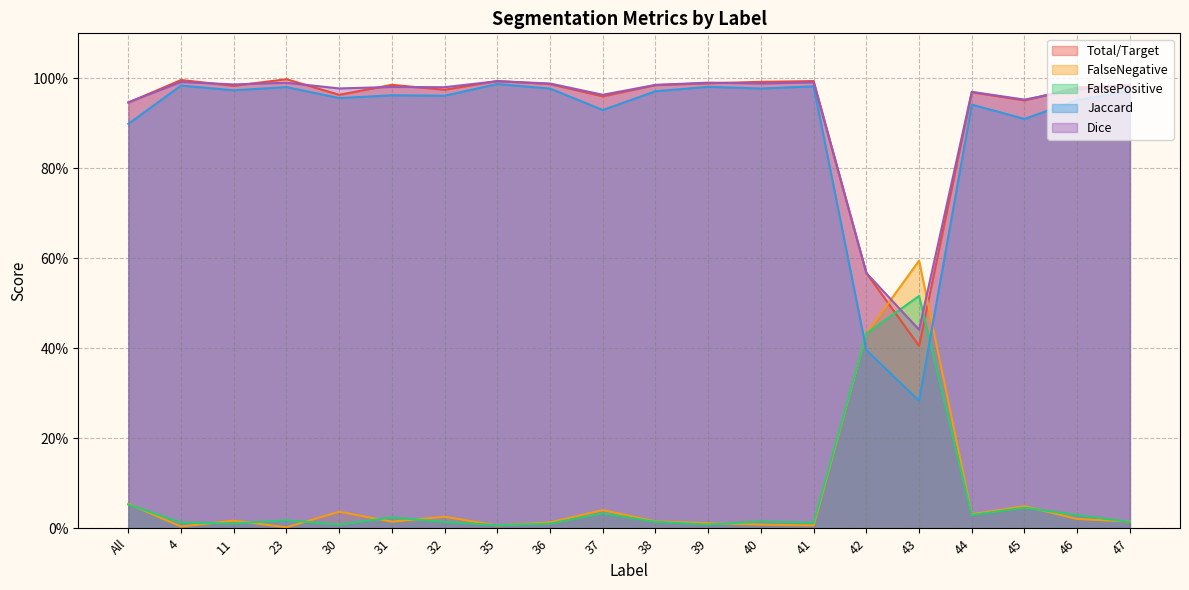

Which series has the largest total across all categories?

Dice